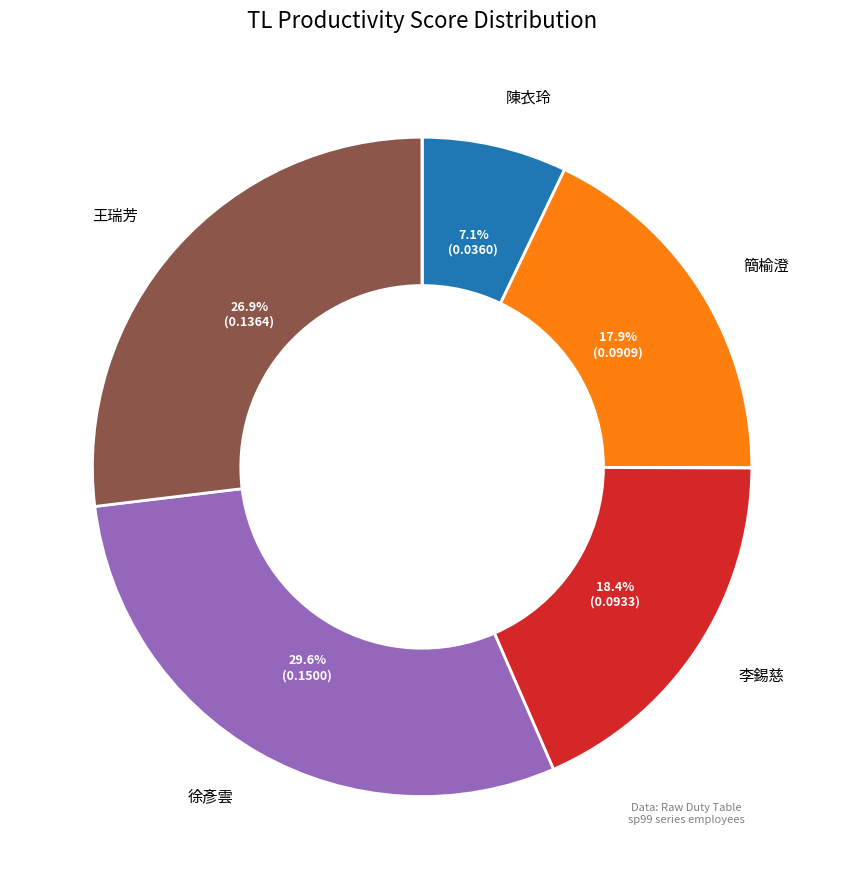

To the nearest percent, what is the average slice percentage?

14%